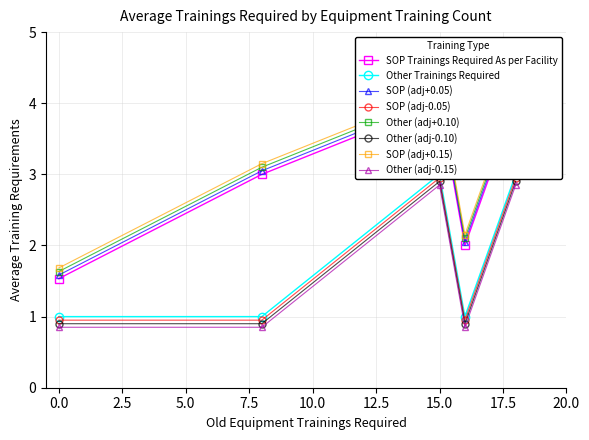

What is the lowest value of the Other (adj-0.10) series?

0.9